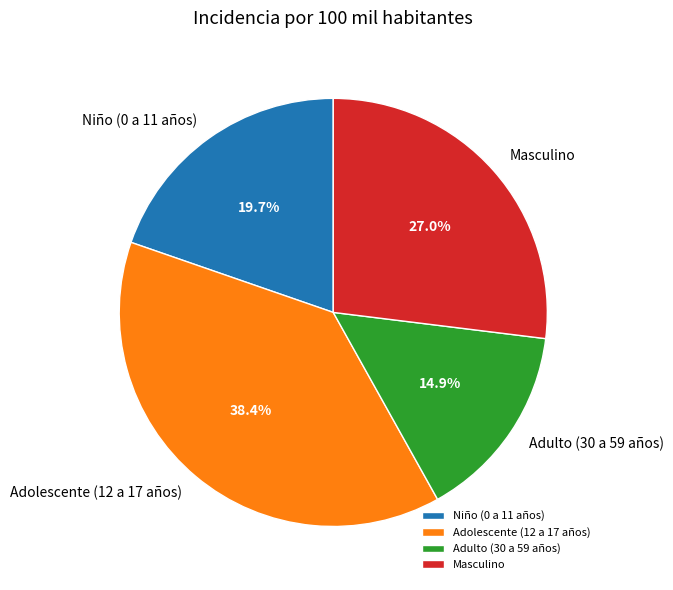

Is Adolescente (12 a 17 años) the majority of the pie?

No